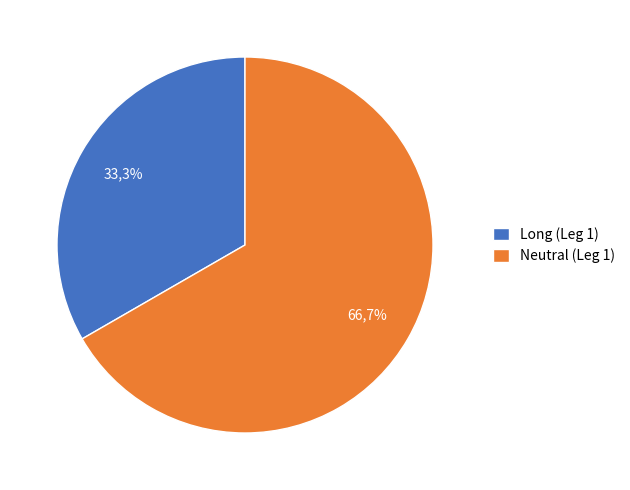

The Neutral (Leg 1) slice represents 67% of the pie. True or false?

True